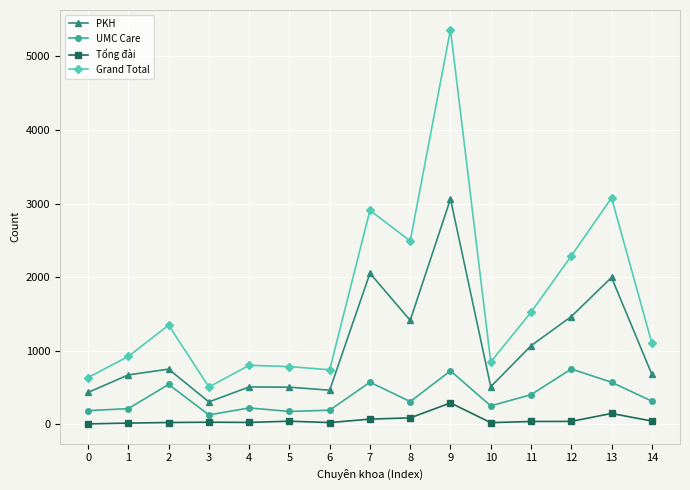

The value of UMC Care at 14 is 317. True or false?

True